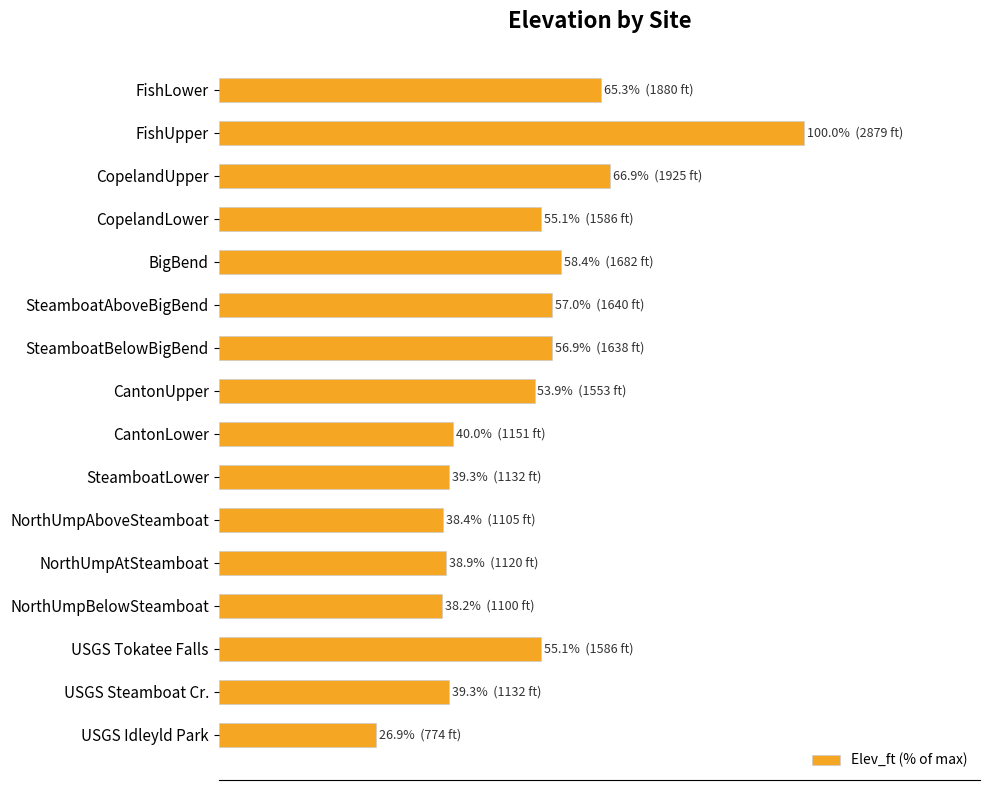

Are the bars horizontal?

Yes